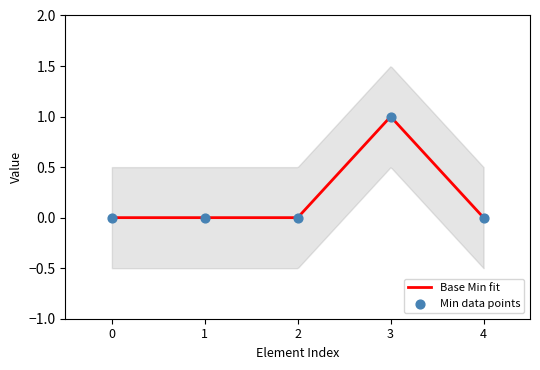

The value of Base Min fit at 0 is 0.5. True or false?

False